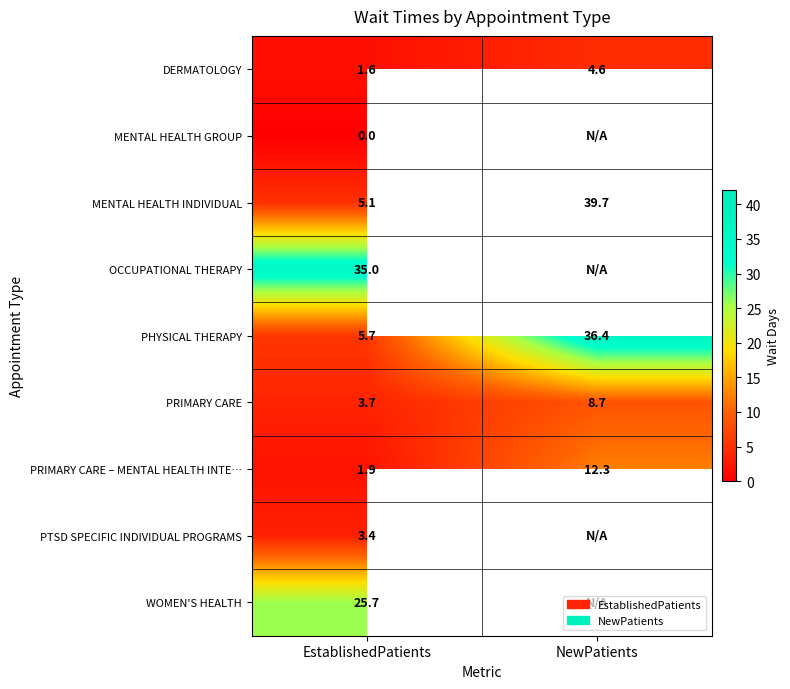

What is the total value across all series at EstablishedPatients?

82.1